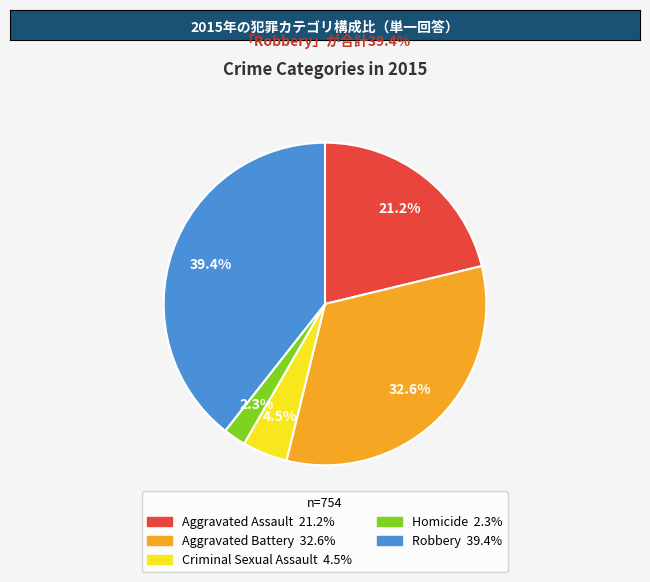

Which slice is the smallest?

Homicide